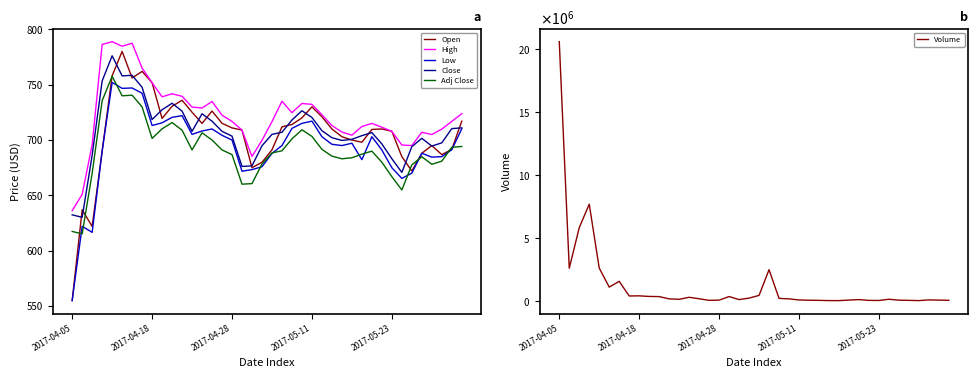

What is the lowest value of the Adj Close series?

615.3